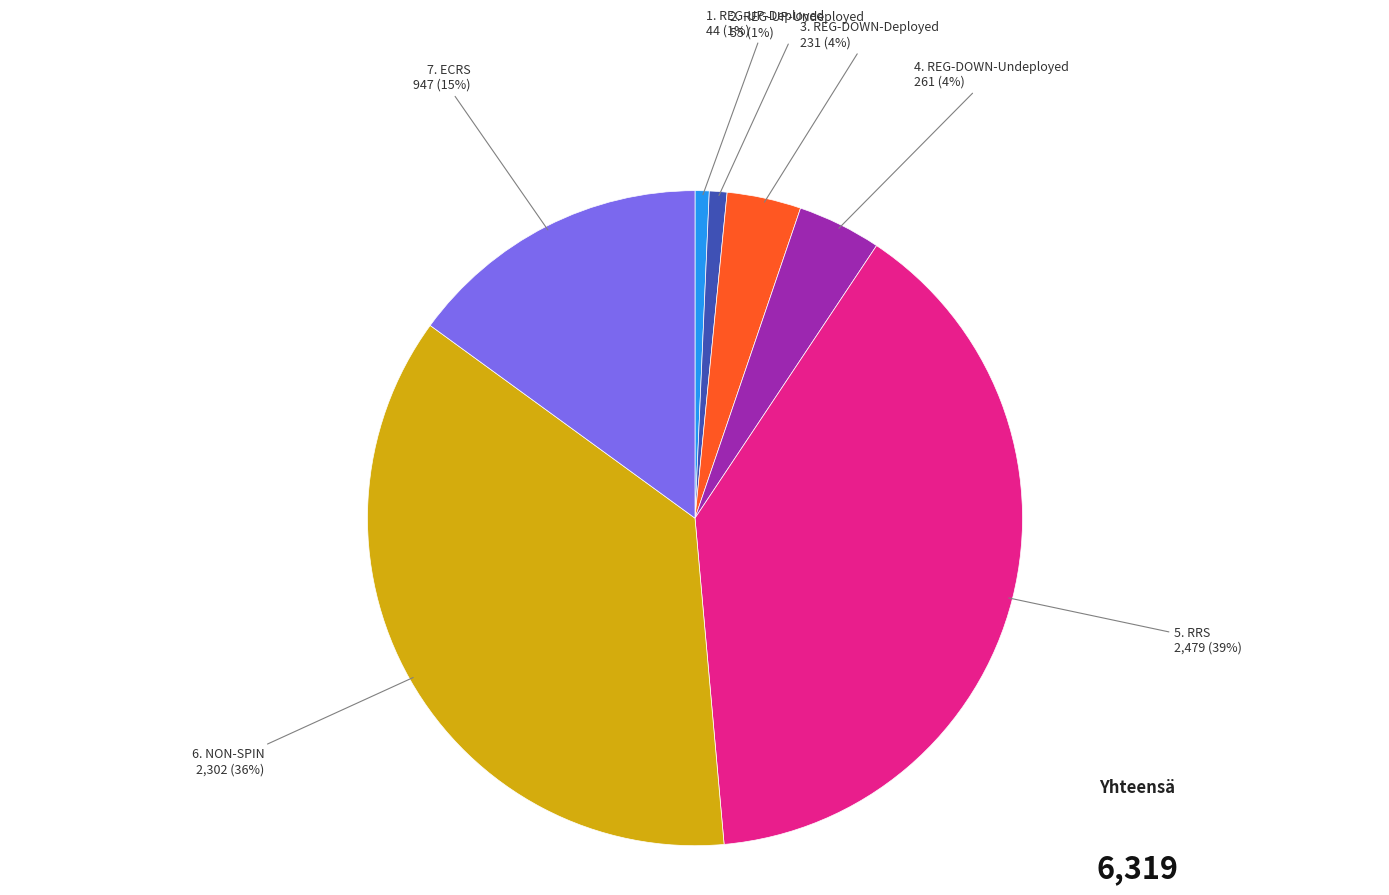

Is there a majority slice in this chart?

No